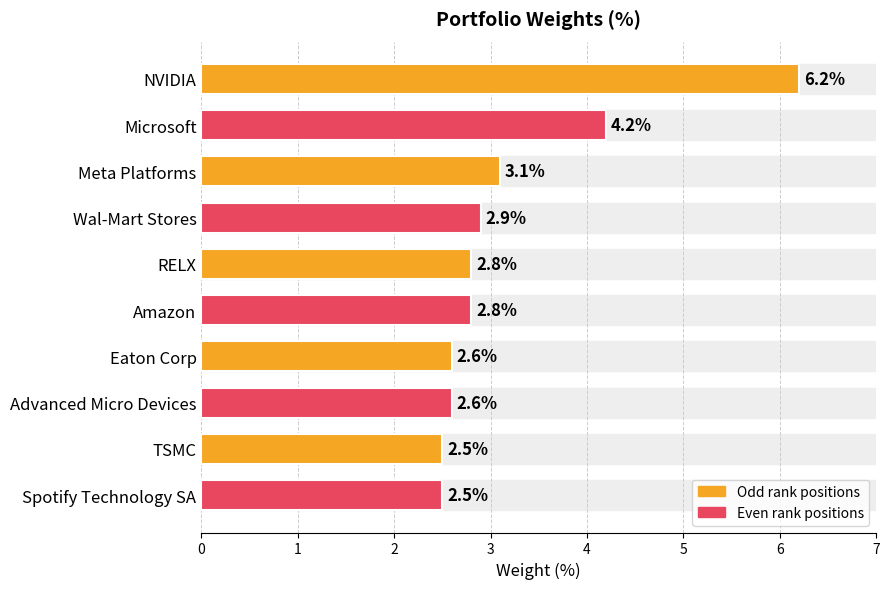

What is the label of the 4th bar from the top?

Wal-Mart Stores